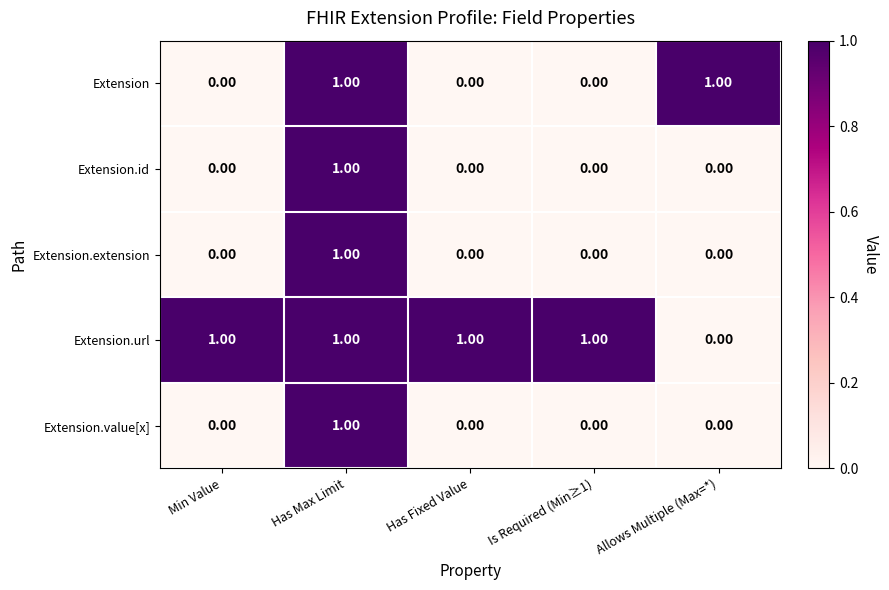

At which category is the sum across all series the highest?

Has Max Limit